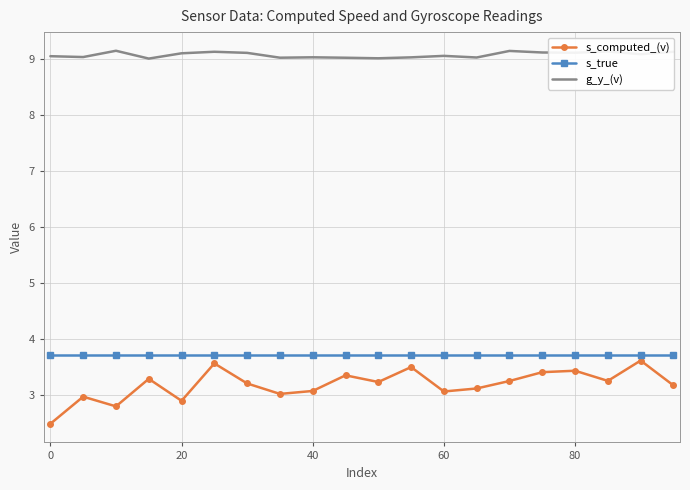

What is the maximum value for g_y_(v)?

9.2